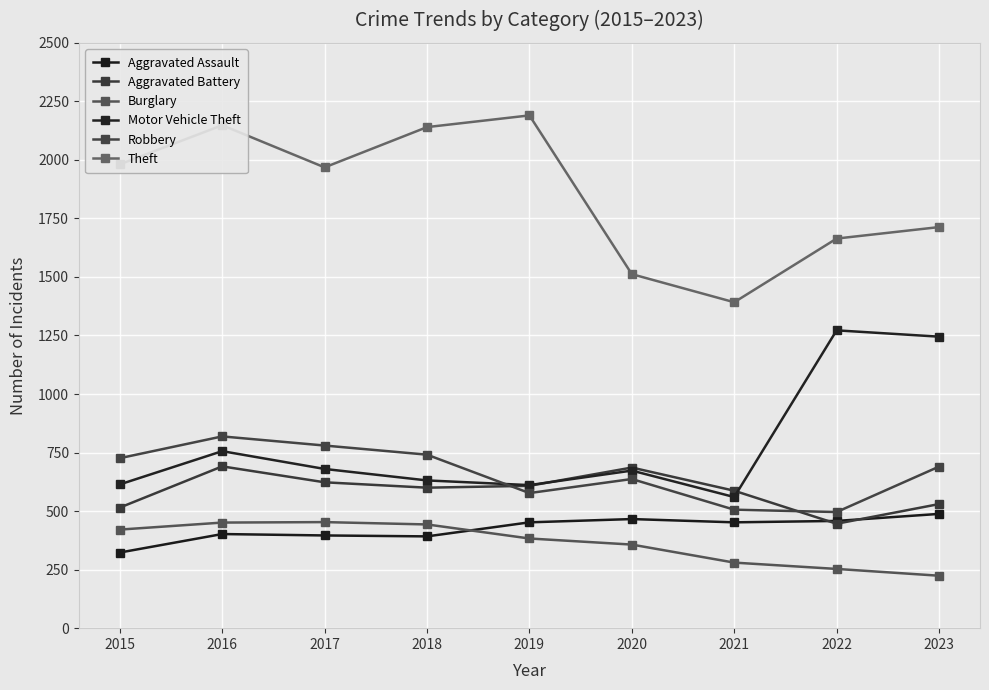

Which series has the largest total across all categories?

Theft